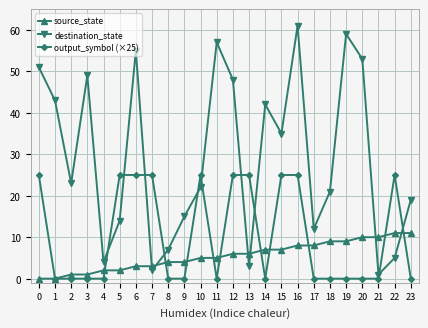

True or false: output_symbol (×25) has a value of 15 at 12.

False